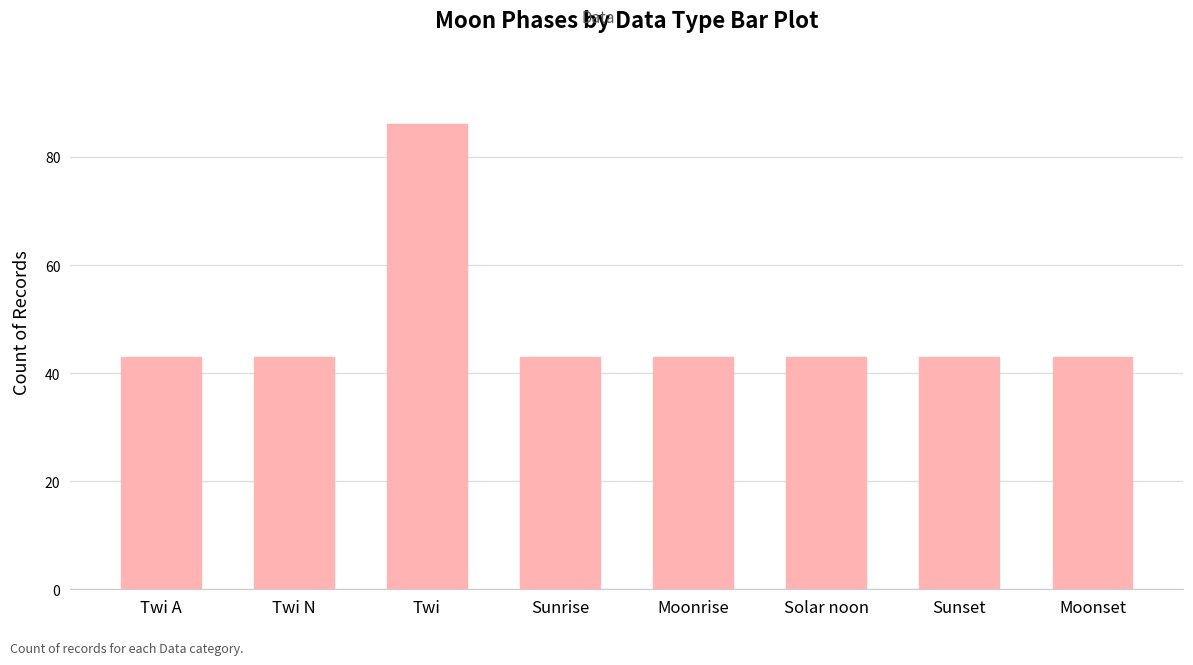

What is the average value?

48